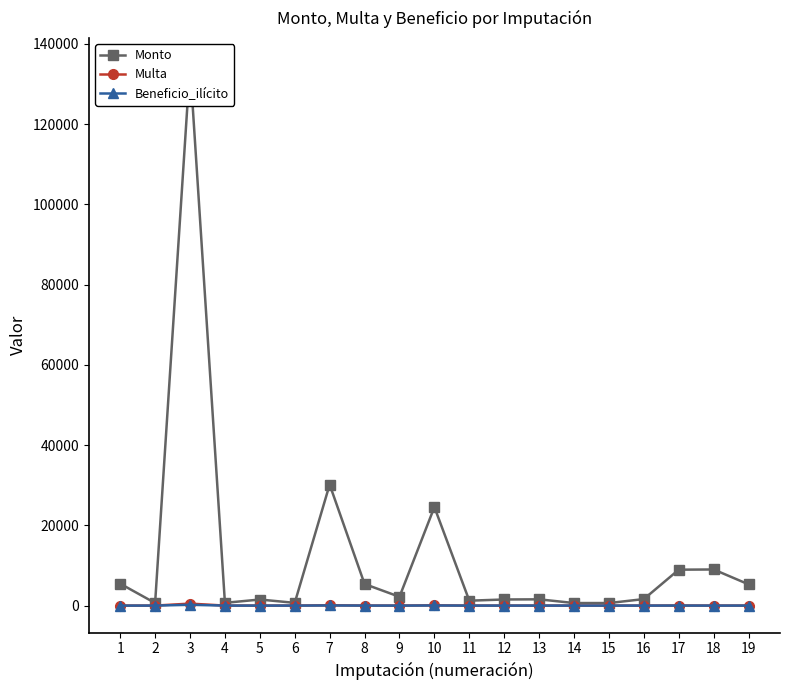

How many data points in Multa are less than 3?

8